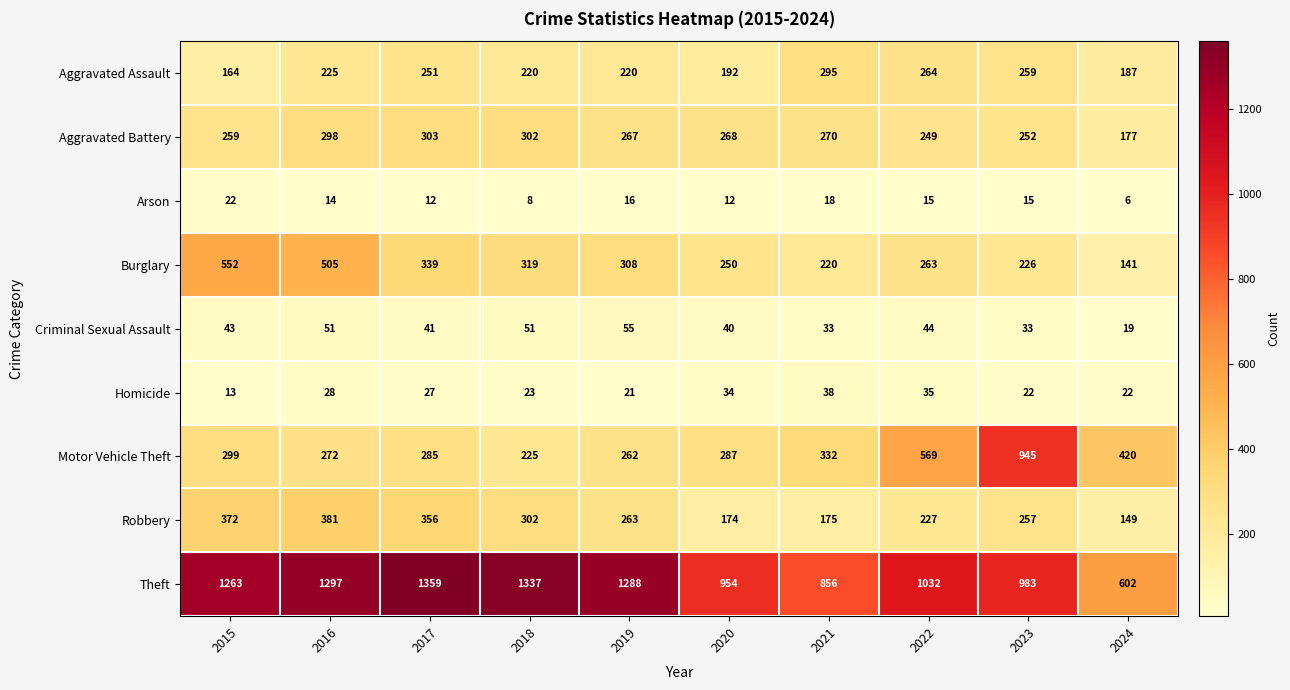

Between 2020 and 2022, which series saw the biggest shift?

Motor Vehicle Theft